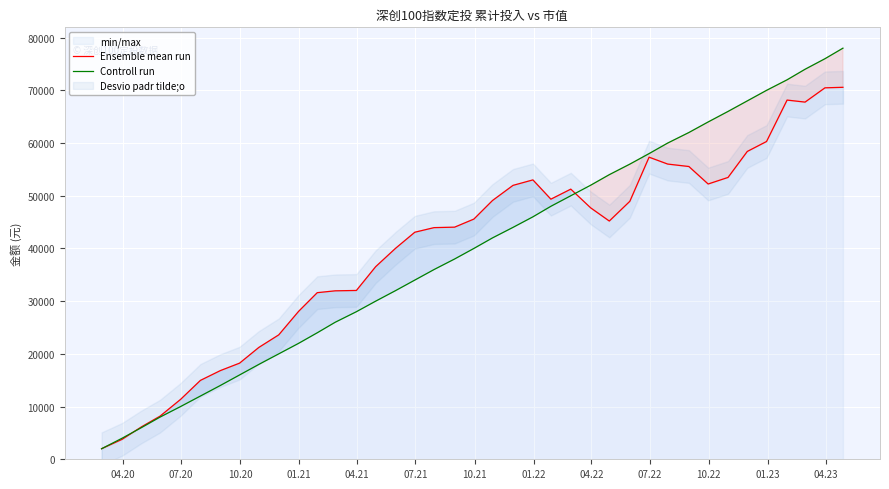

What is the greatest value displayed?

78000.0